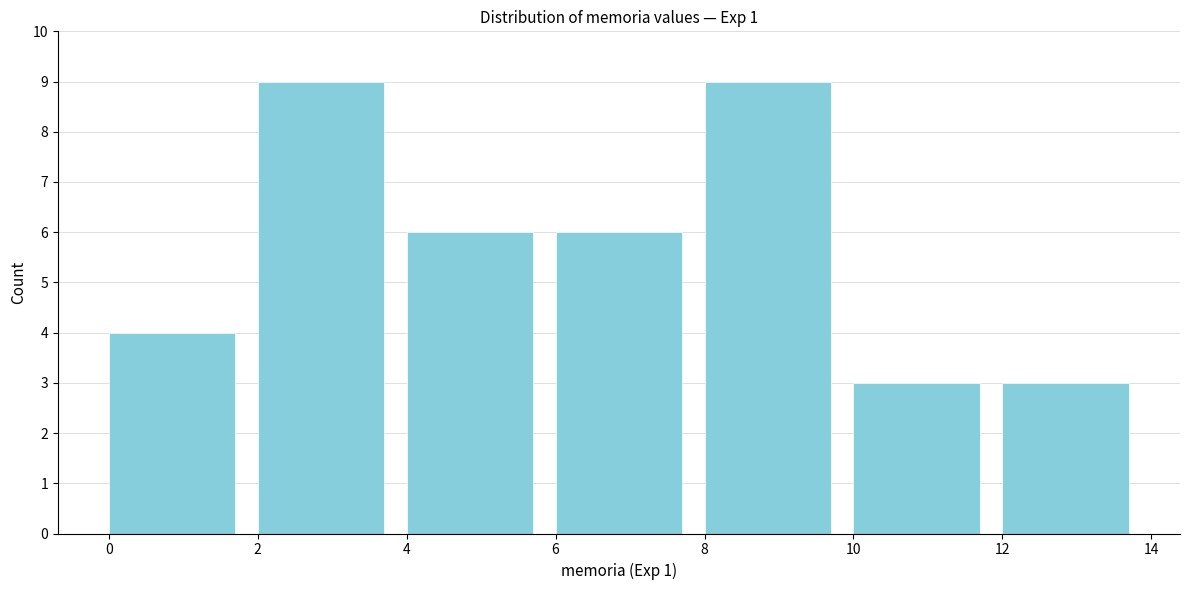

Reading left to right, list every bar in this chart as the range it spans on the x-axis followed by its height. The values are not printed on the chart, so give them approximately, as read against the axis.

0 to 2: 4
2 to 4: 9
4 to 6: 6
6 to 8: 6
8 to 10: 9
10 to 12: 3
12 to 14: 3